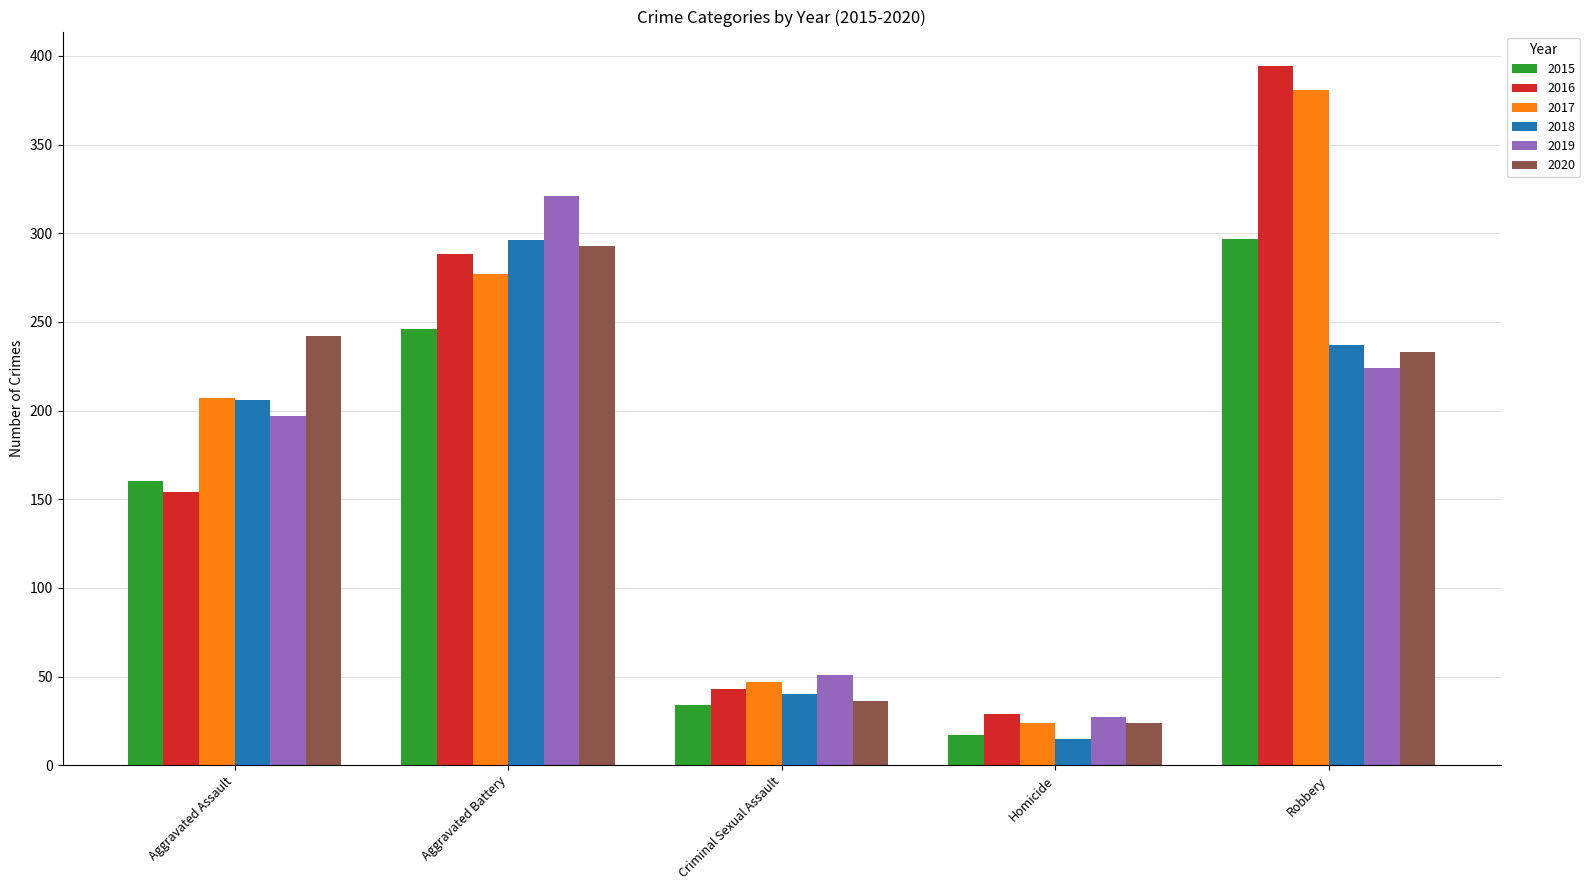

Which series has the largest total across all categories?

2017